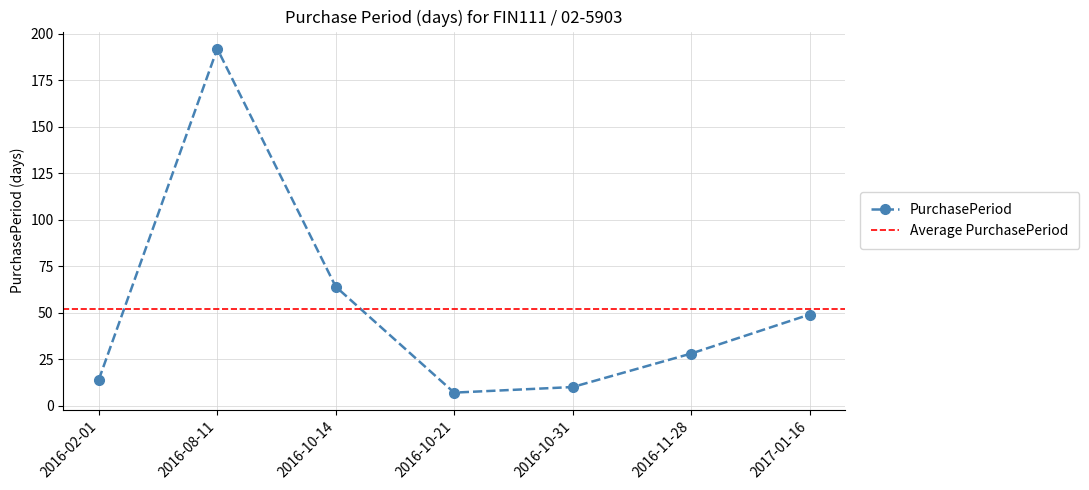

Approximately how many times larger is the value at 2016-10-21 compared to 2017-01-16?

0.1